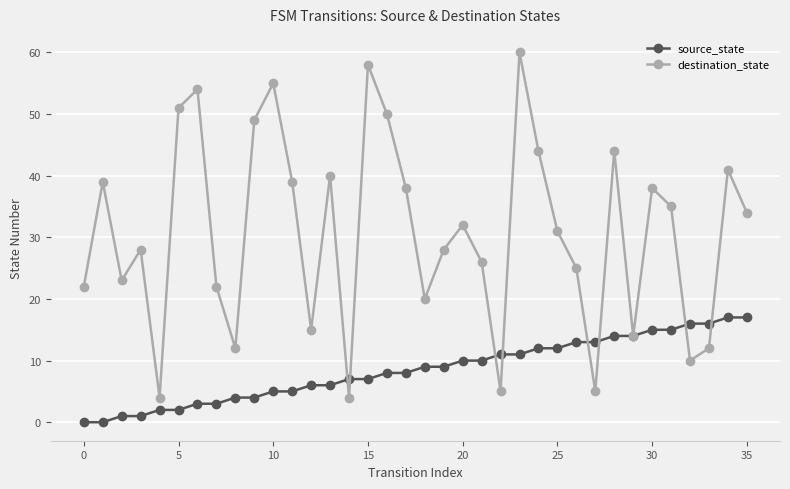

In destination_state, how many points are higher than both neighbors (excluding endpoints)?

11